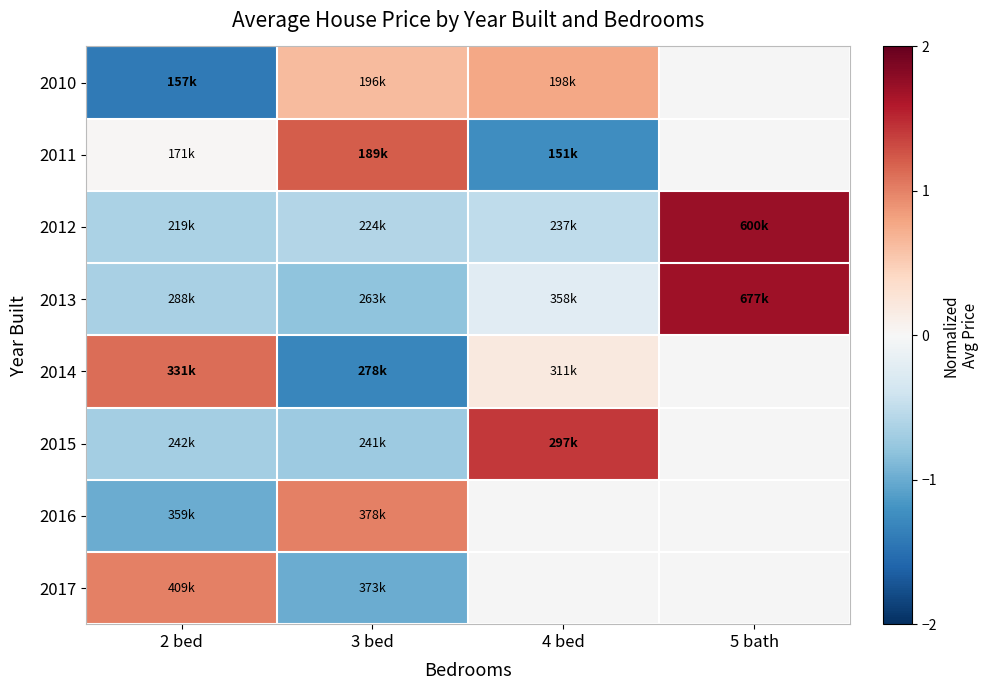

How many data points does each series have?

4